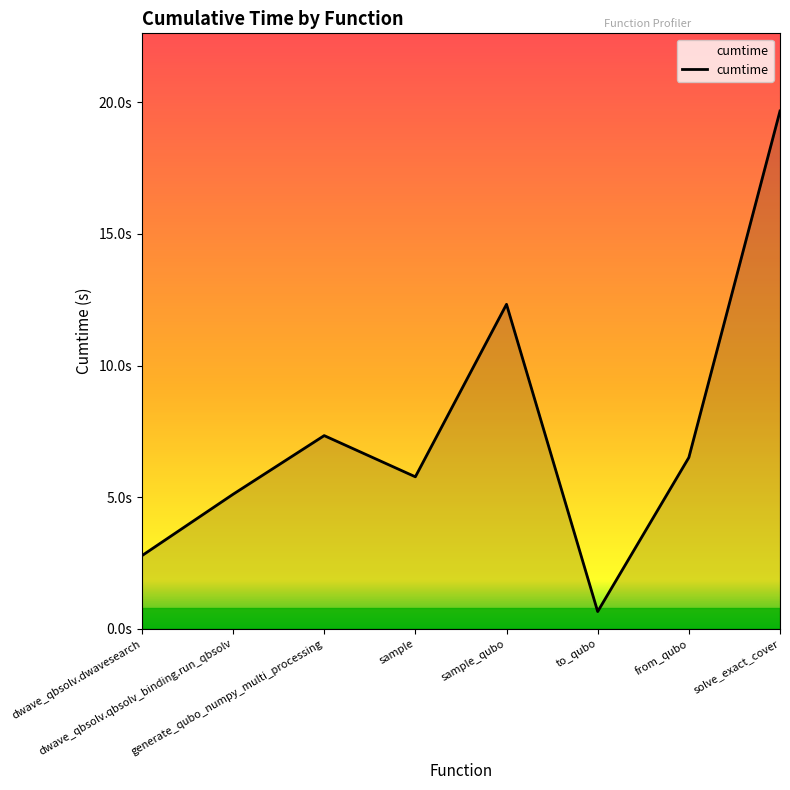

Does the chart have visible grid lines?

No